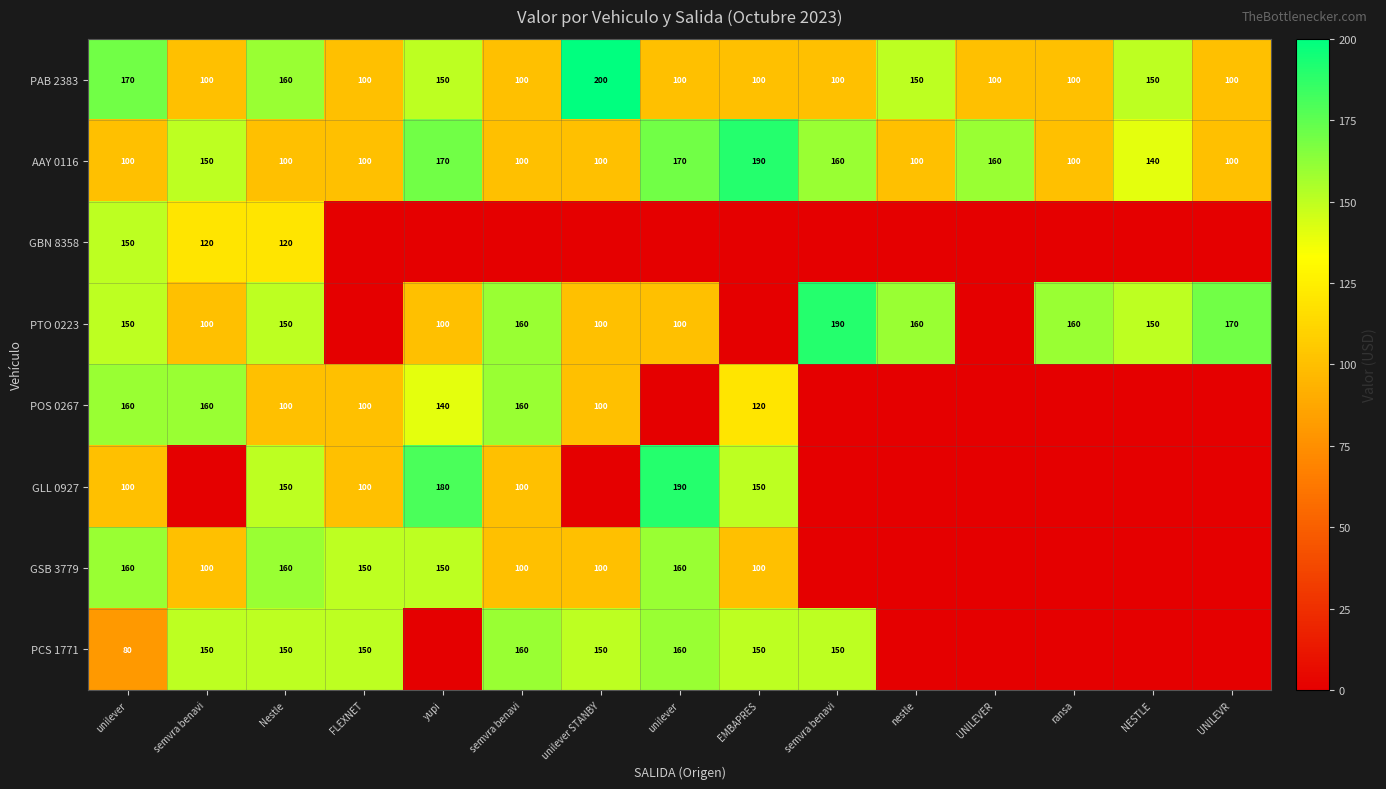

Which series has the largest total across all categories?

AAY 0116